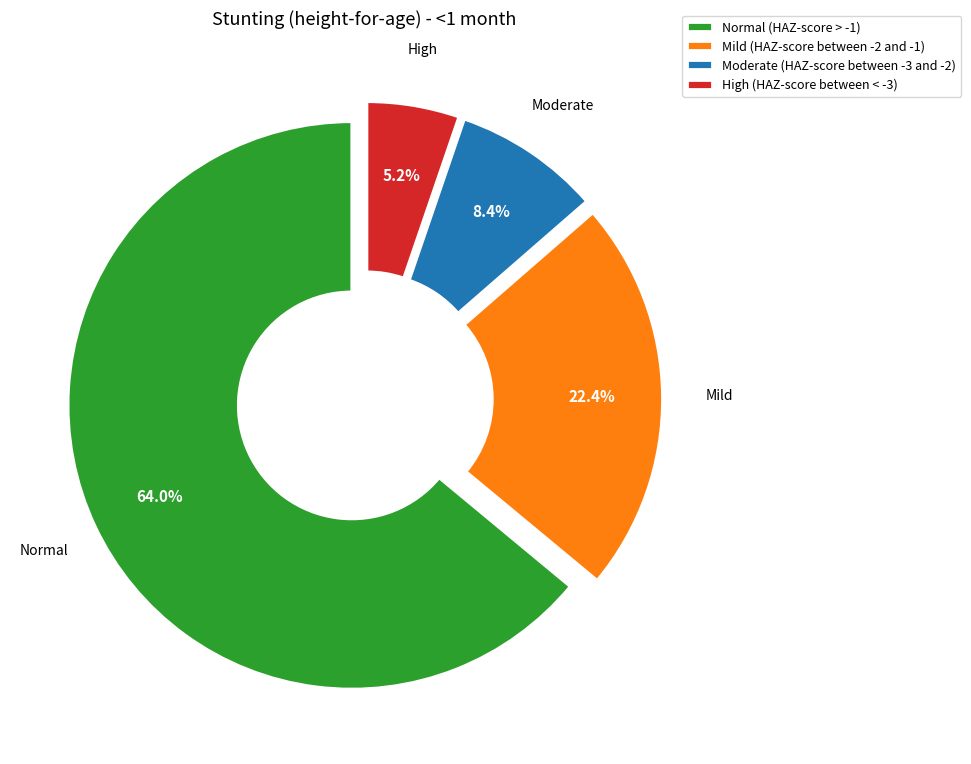

What is the majority slice?

Normal (HAZ-score > -1)